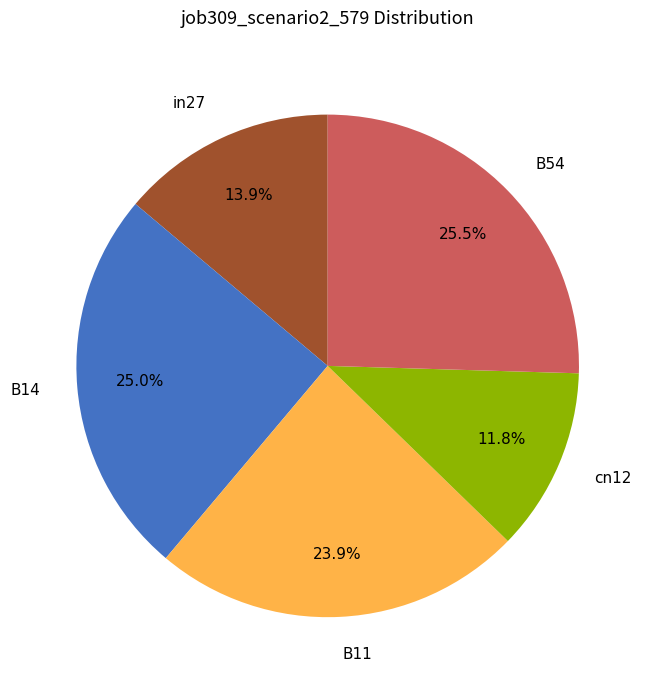

Which slice is the smallest?

cn12